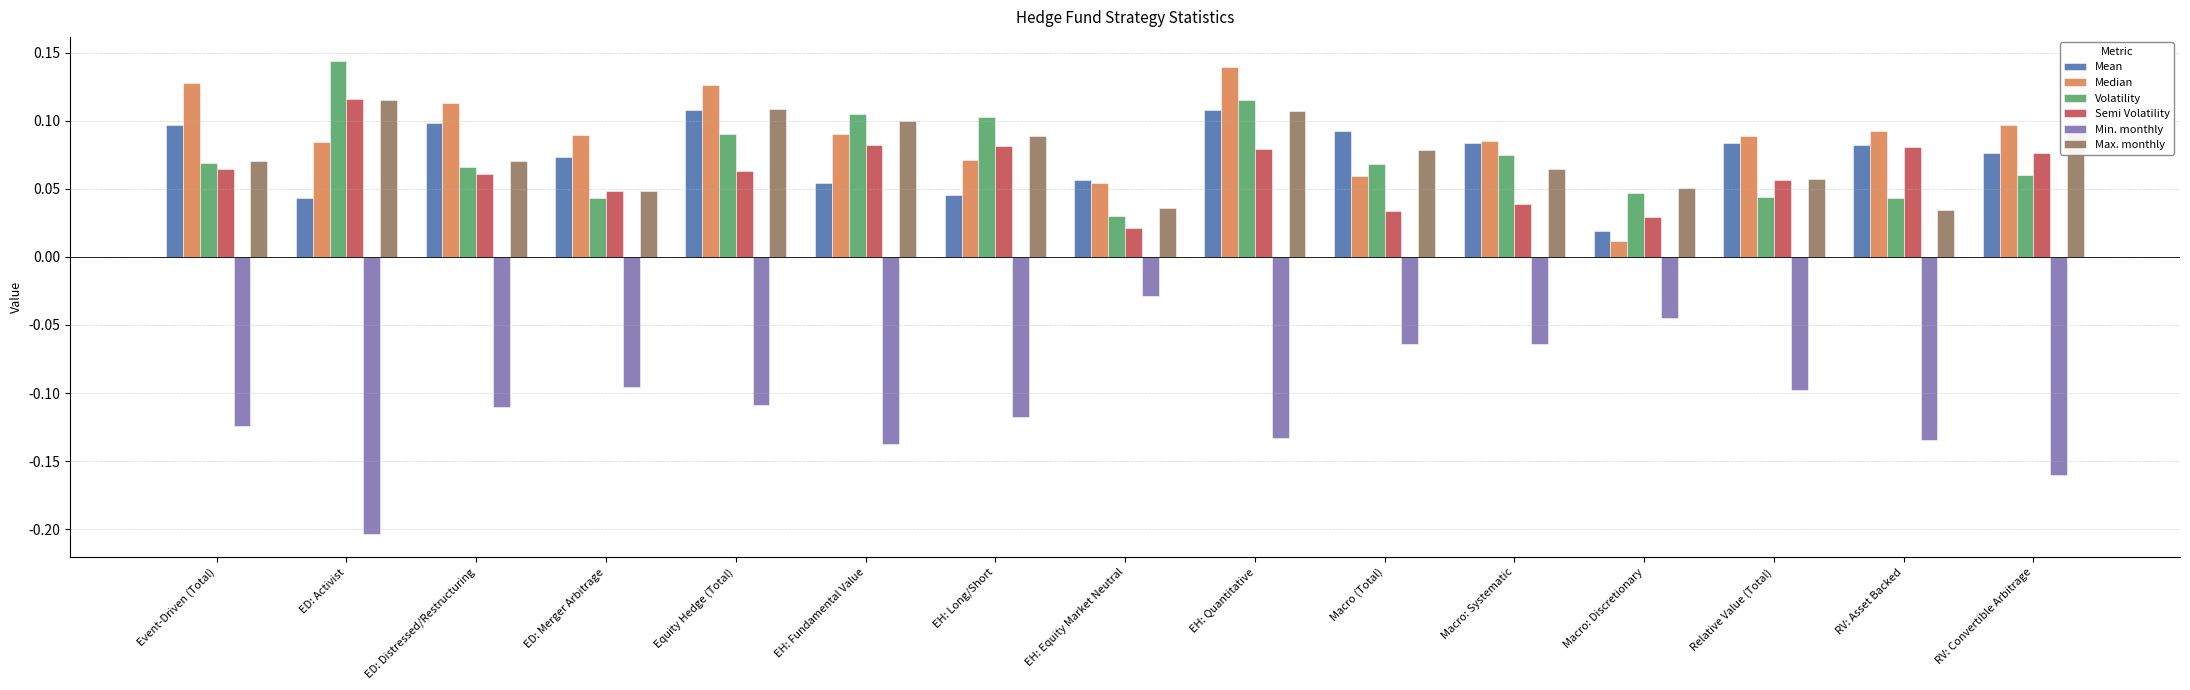

Is the value of Semi Volatility at ED: Distressed/Restructuring greater than the value of Volatility at EH: Equity Market Neutral?

Yes